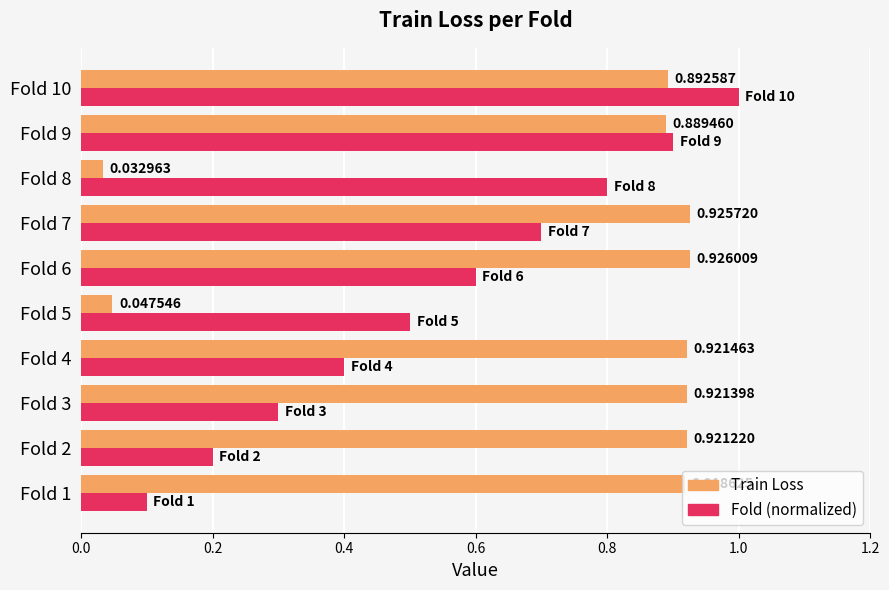

What is the total value across all series at Fold 7?

1.6